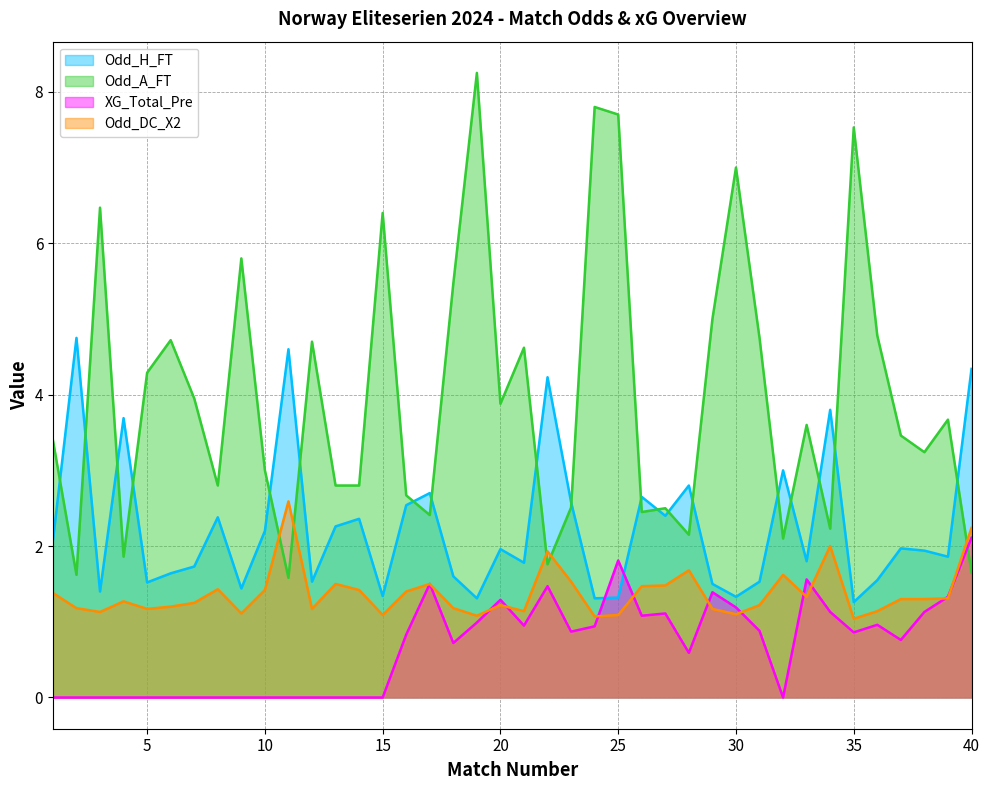

What is the sum of all Odd_DC_X2 values?

54.9